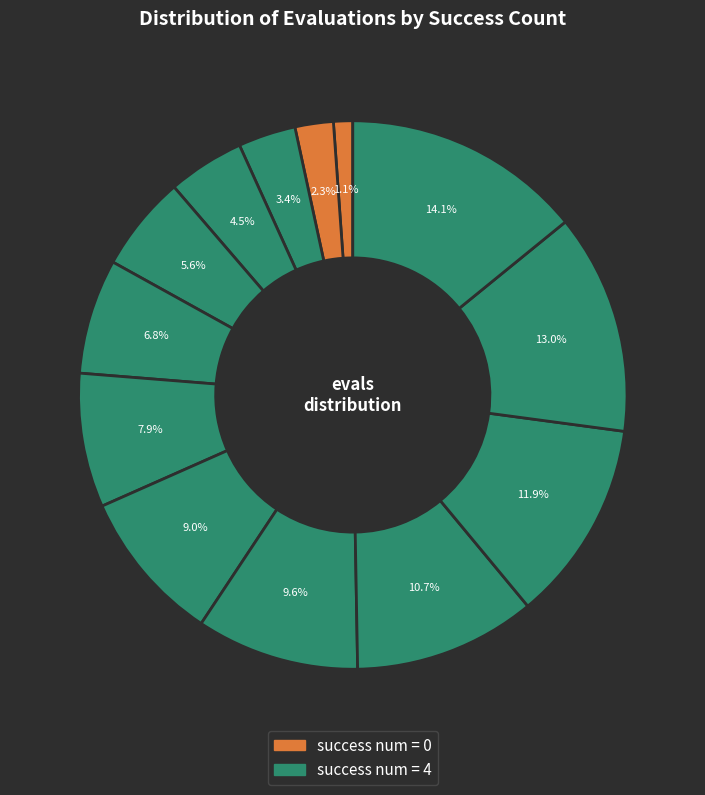

Which slice is the largest?

4